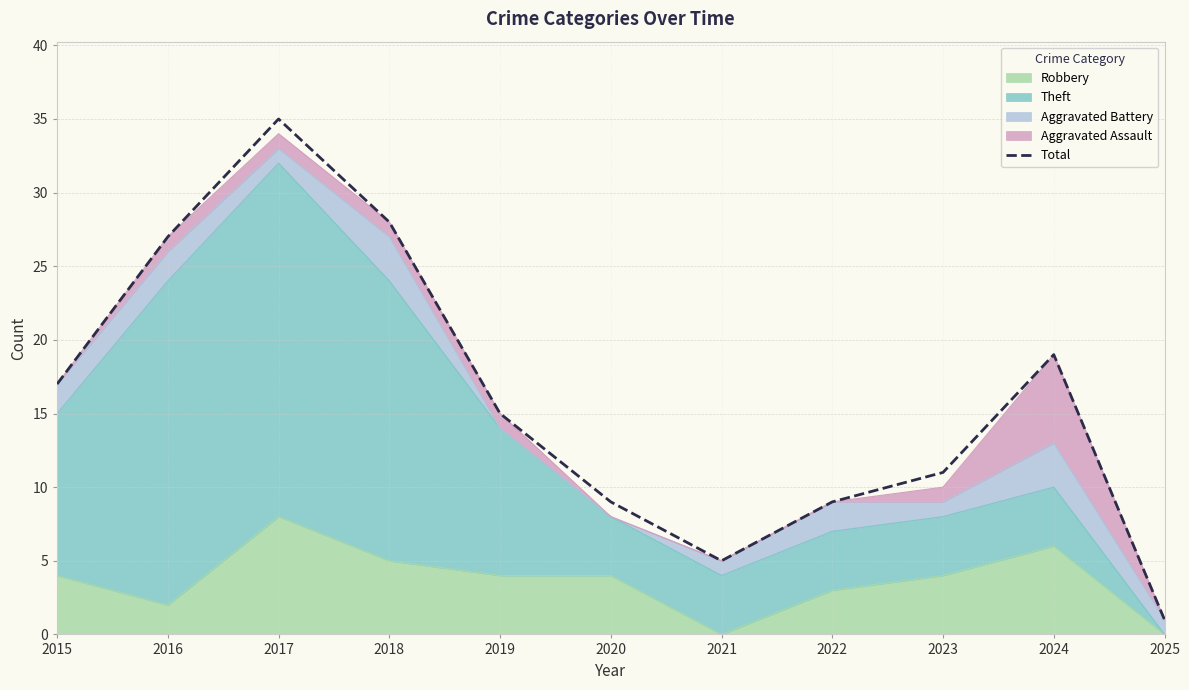

What value does the data have at 2018?

28